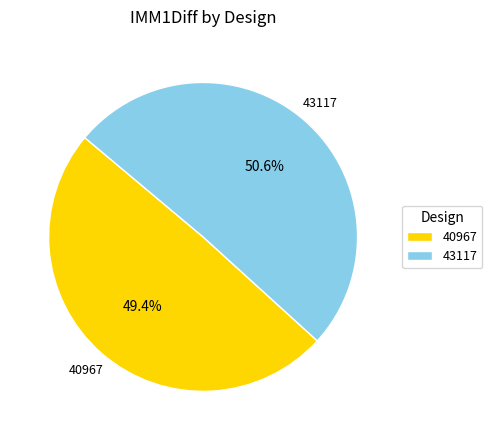

To the nearest percent, what portion does 43117 represent?

51%